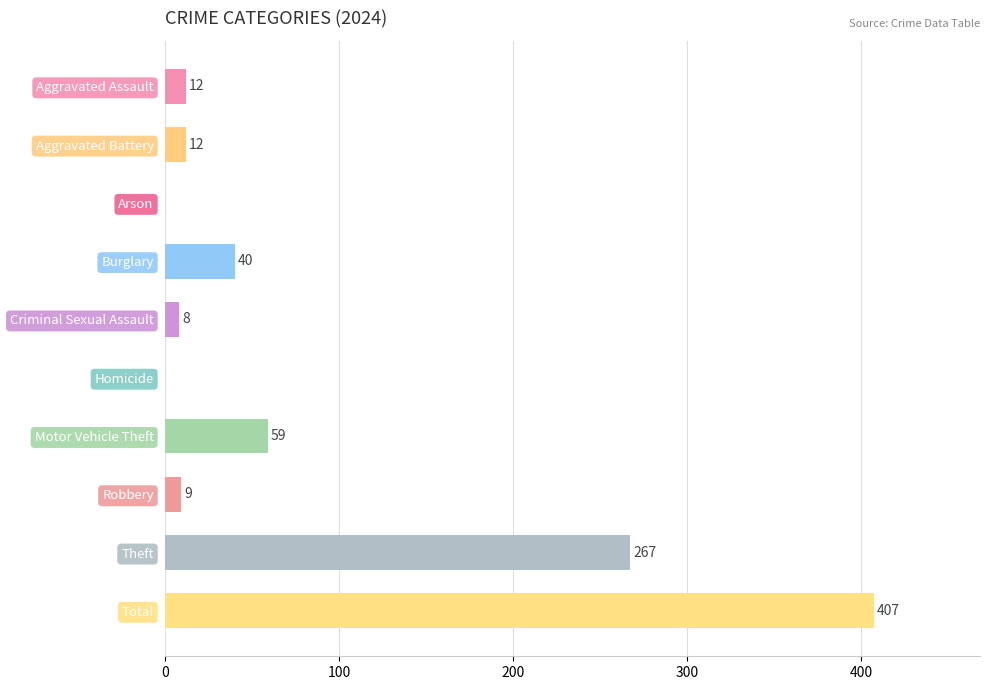

What is the greatest value displayed?

407